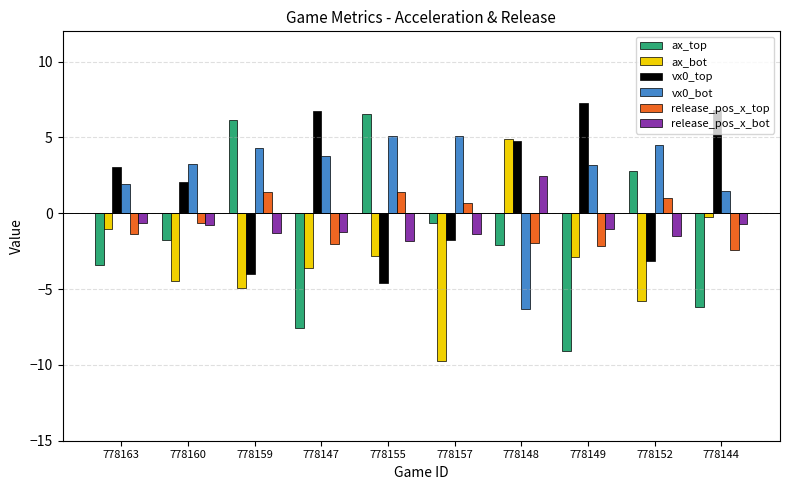

Which series has the largest total across all categories?

vx0_bot